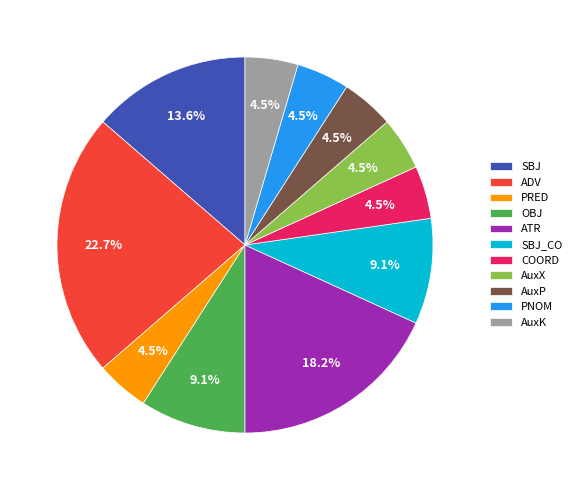

Which slice is the largest?

ADV